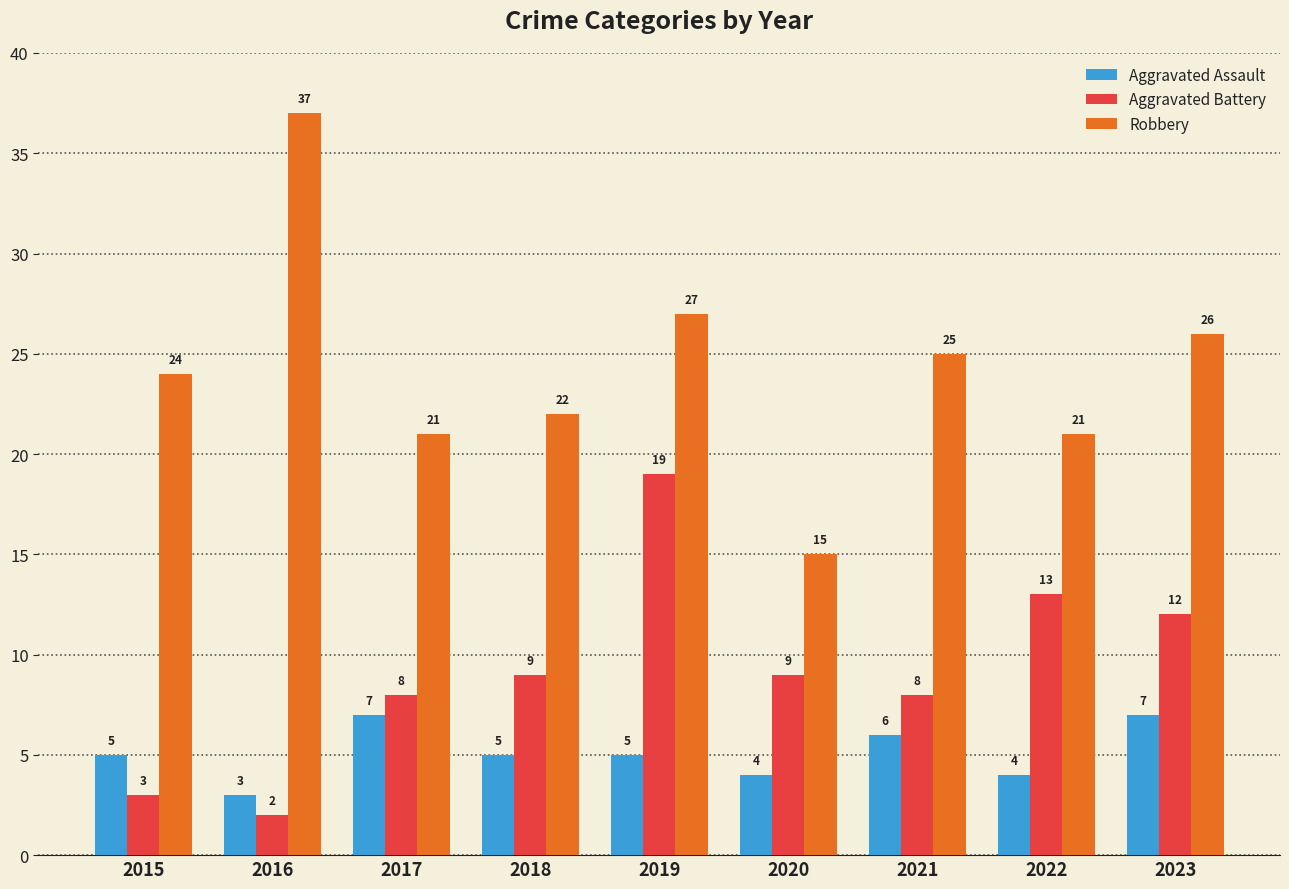

Which series has the widest spread of values?

Robbery